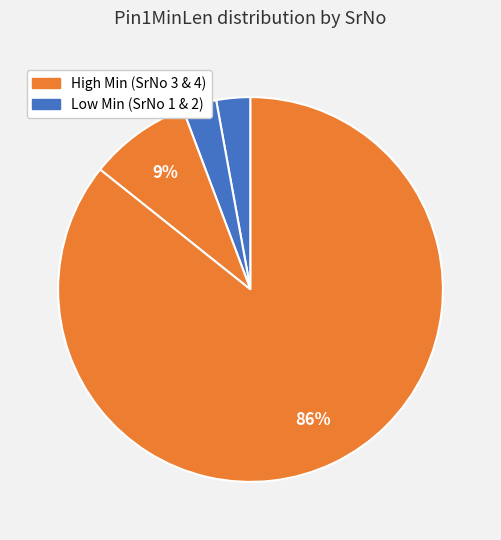

Count the number of slices in the pie.

4